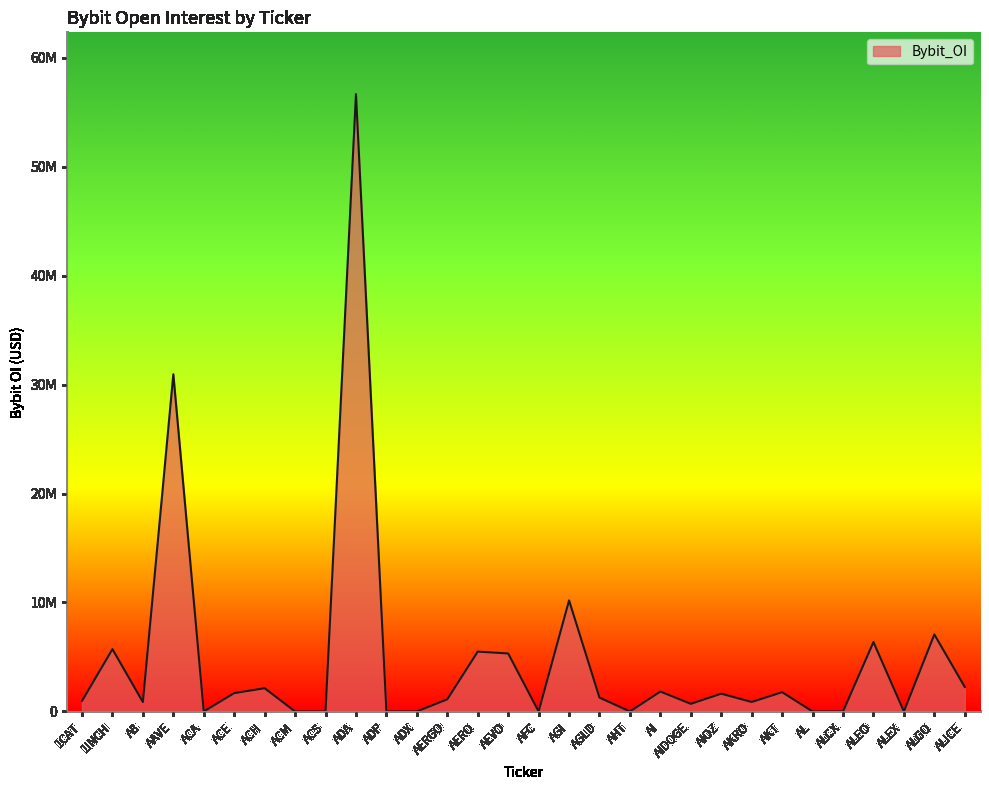

What is the difference between the maximum and minimum values?

56648982